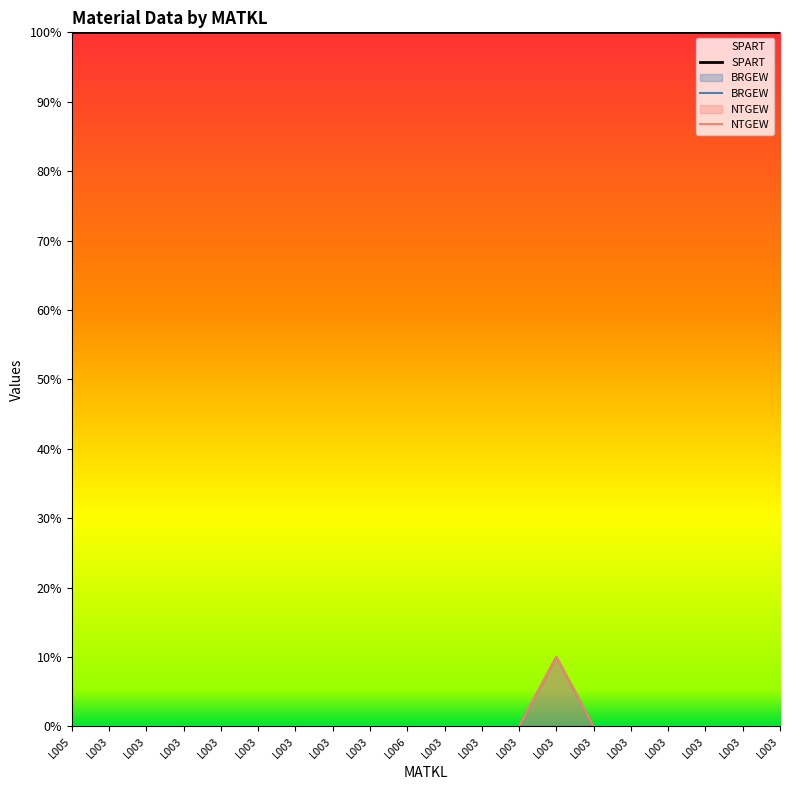

What is the label of the 18th point from the left?

L003